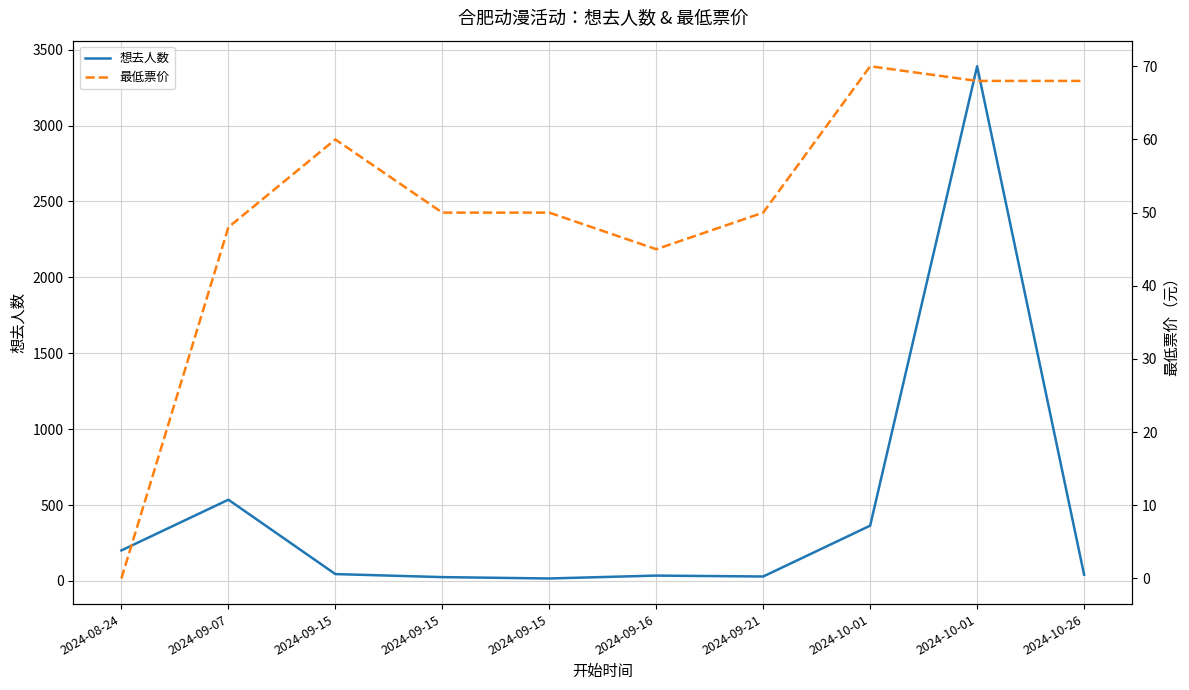

In 想去人数, how many points are lower than both neighbors (excluding endpoints)?

2